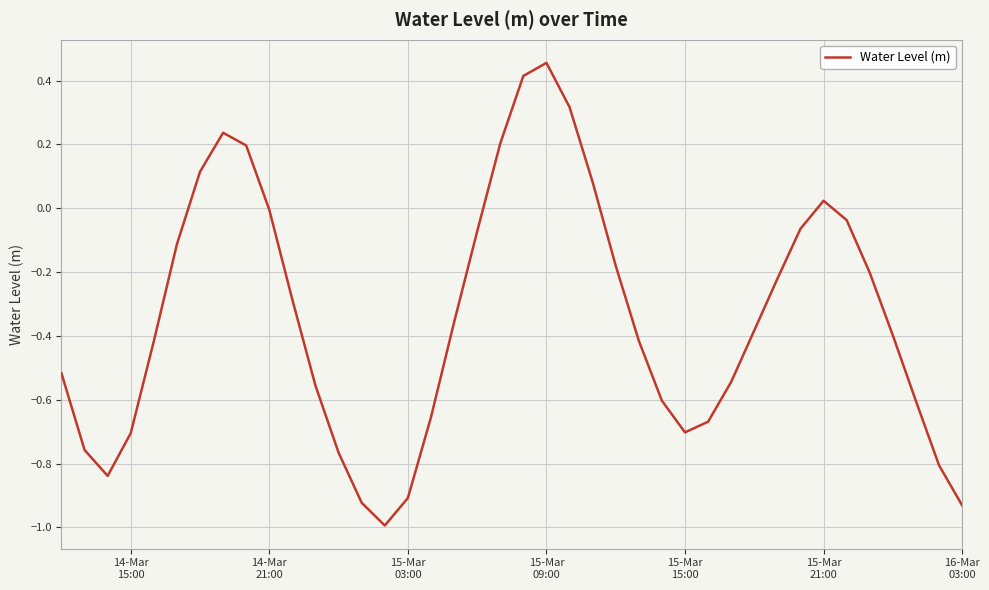

What is the difference between the maximum and minimum values?

1.4